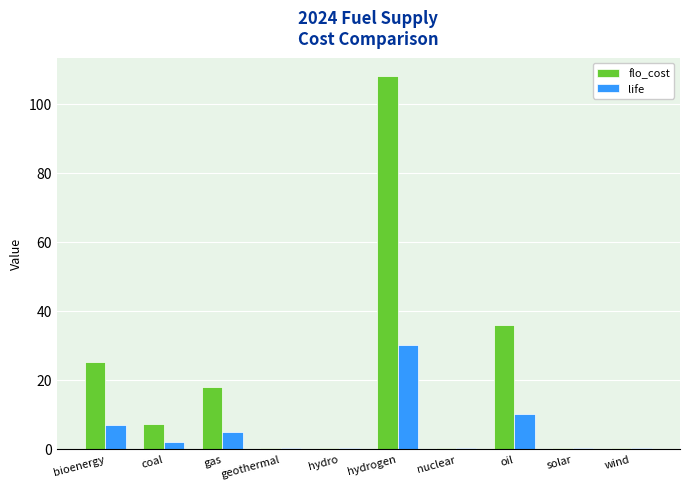

Which label corresponds to the largest value in the chart?

hydrogen